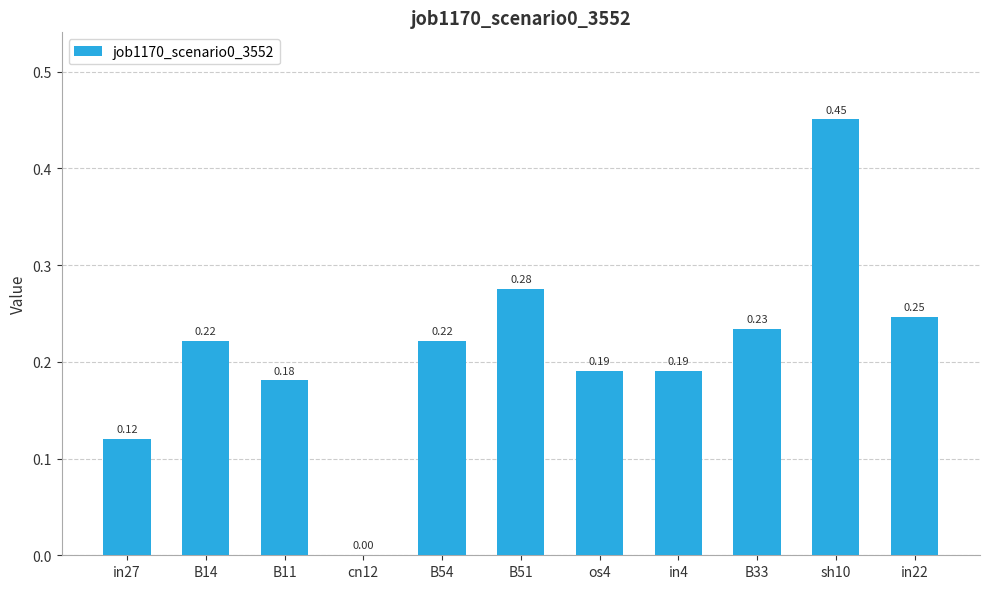

What is the change in value from cn12 to os4?

+0.2